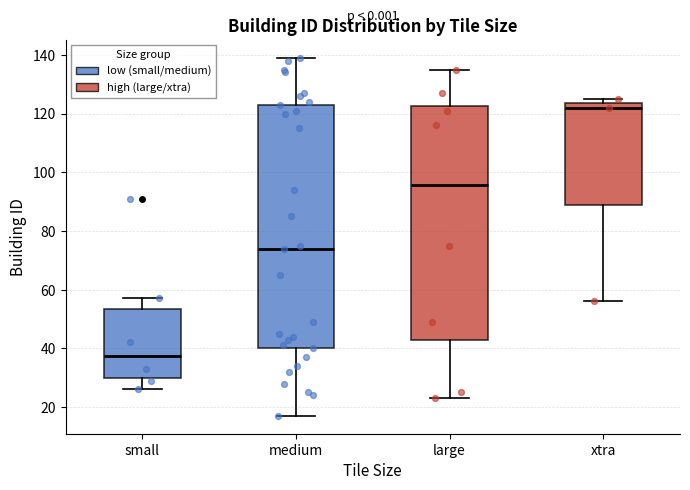

Reading left to right, transcribe this box plot: for each box, give where its median line is, the range the box spans, and where its two whiskers end, as read against the y-axis. The values are not printed on the chart, so give them approximately, as read against the axis.

small: median 38, box 30 to 54, whiskers 26 to 58
medium: median 74, box 40 to 124, whiskers 18 to 140
large: median 96, box 44 to 122, whiskers 24 to 136
xtra: median 122, box 90 to 124, whiskers 56 to 126